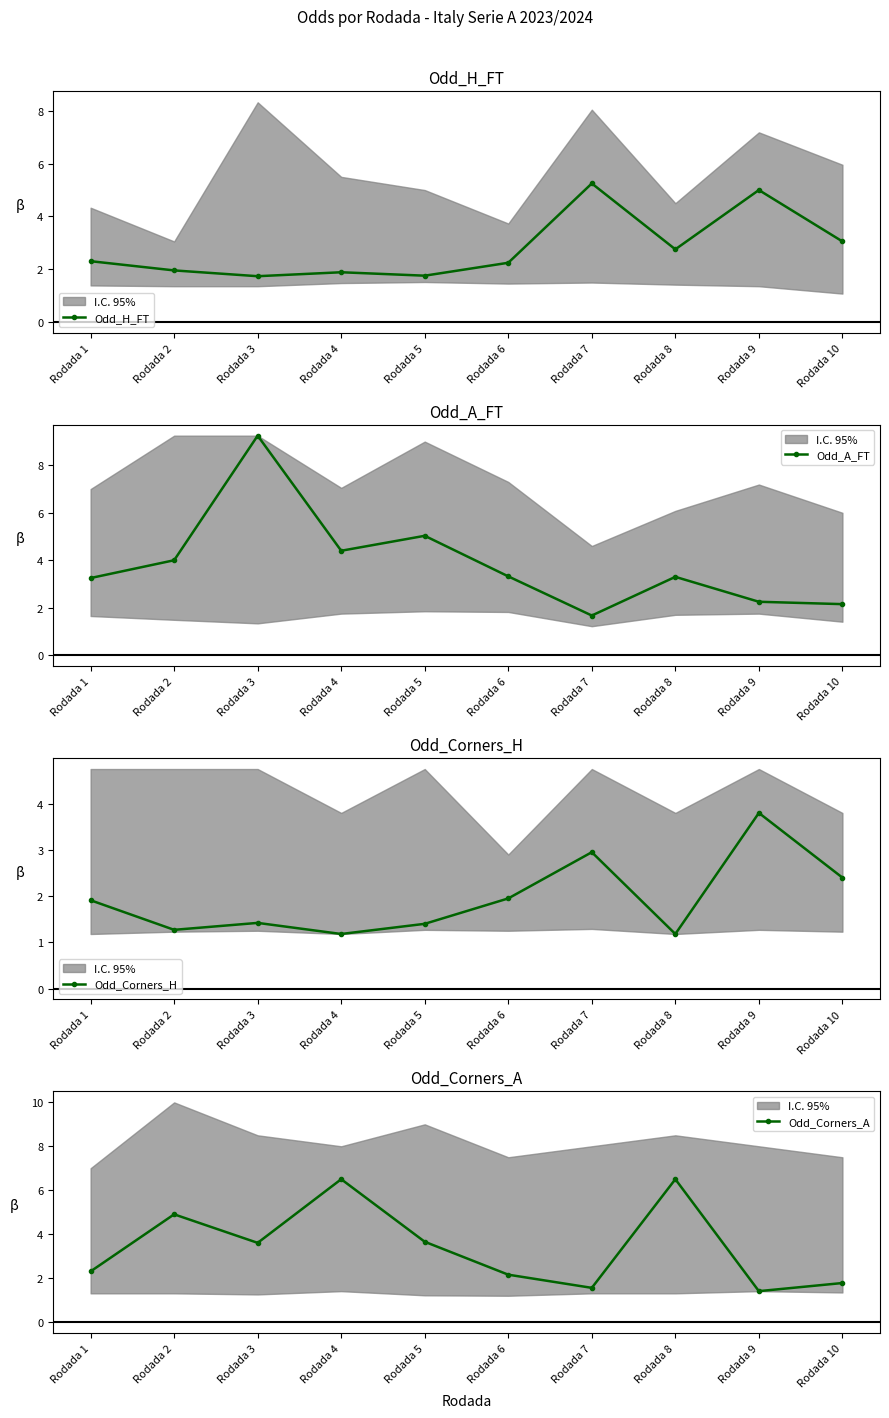

What is the difference between the second highest and minimum values in the Odd_A_FT series?

3.4